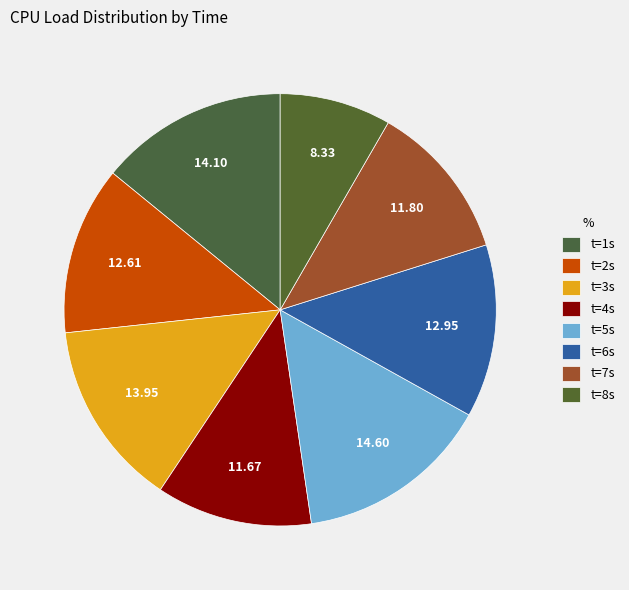

Rank the categories by value from highest to lowest.

5, 1, 3, 6, 2, 7, 4, 8